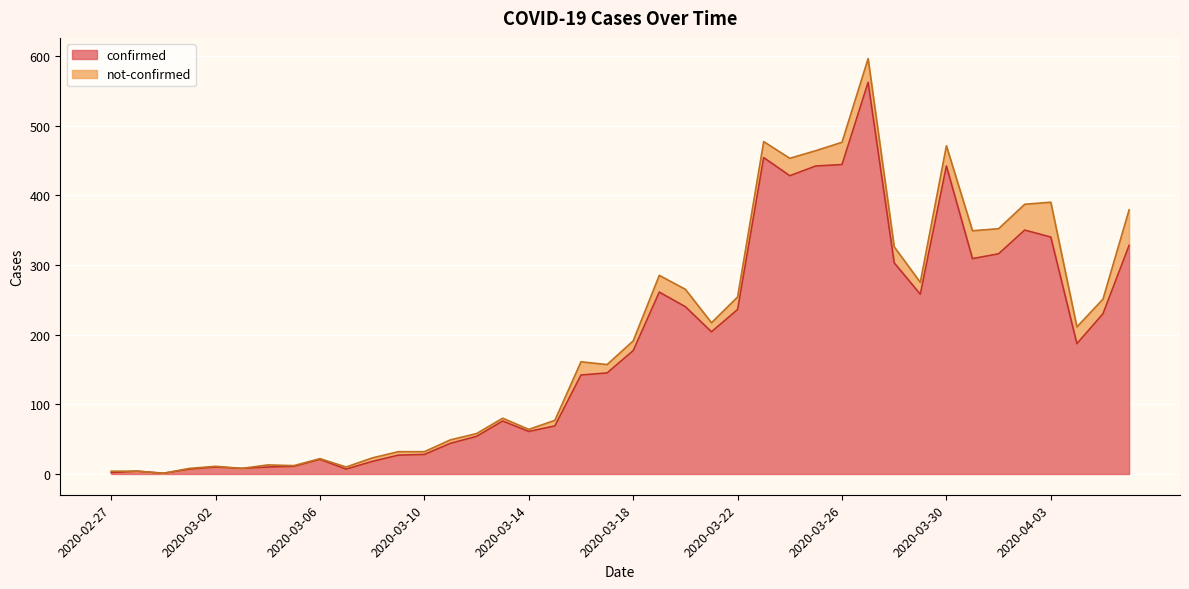

What is the label of the 36th point from the left?

2020-04-02